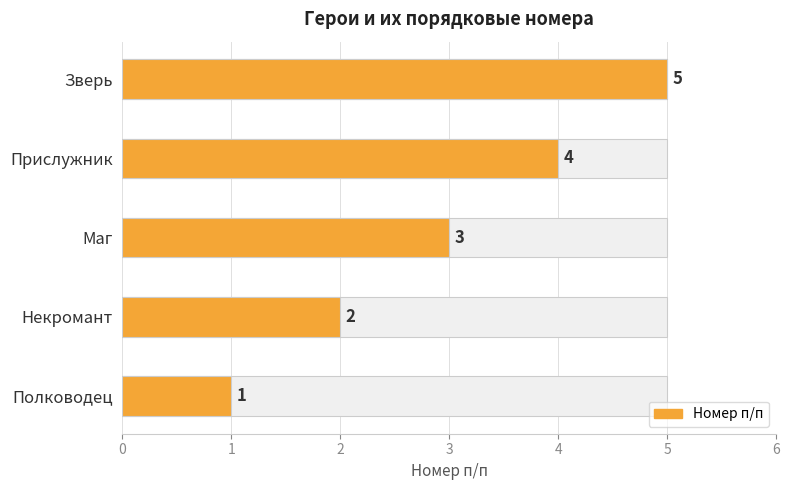

How many distinct data groups are displayed?

1